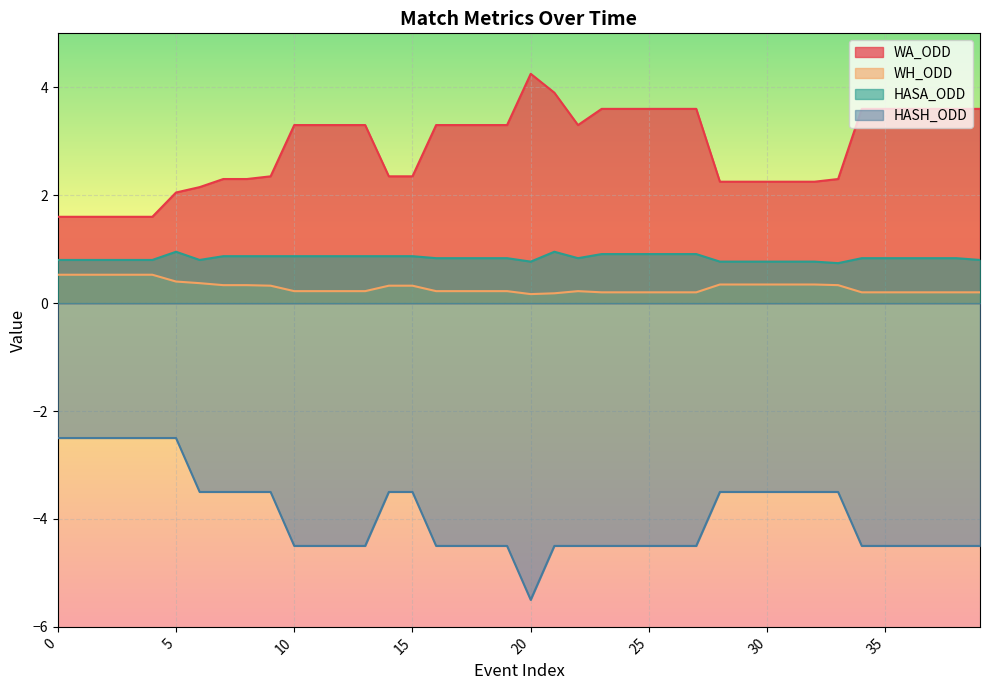

At which category is the sum across all series the highest?

5